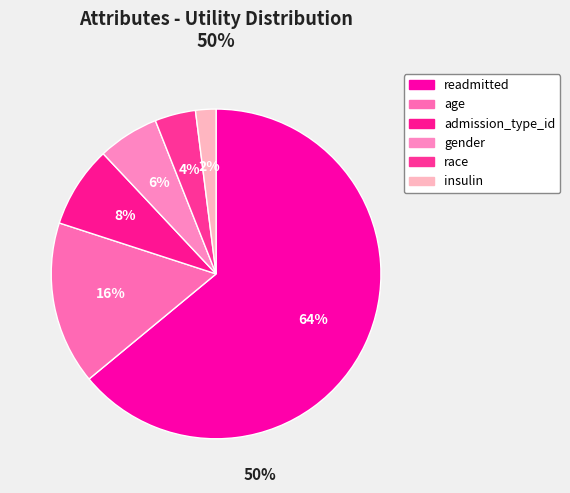

Approximately how many times larger is the value at admission_type_id compared to readmitted?

0.1